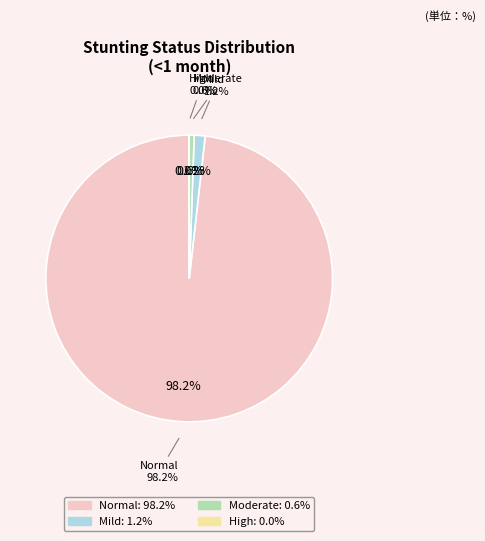

To the nearest percent, what is the difference between the largest and smallest slice percentages?

98%